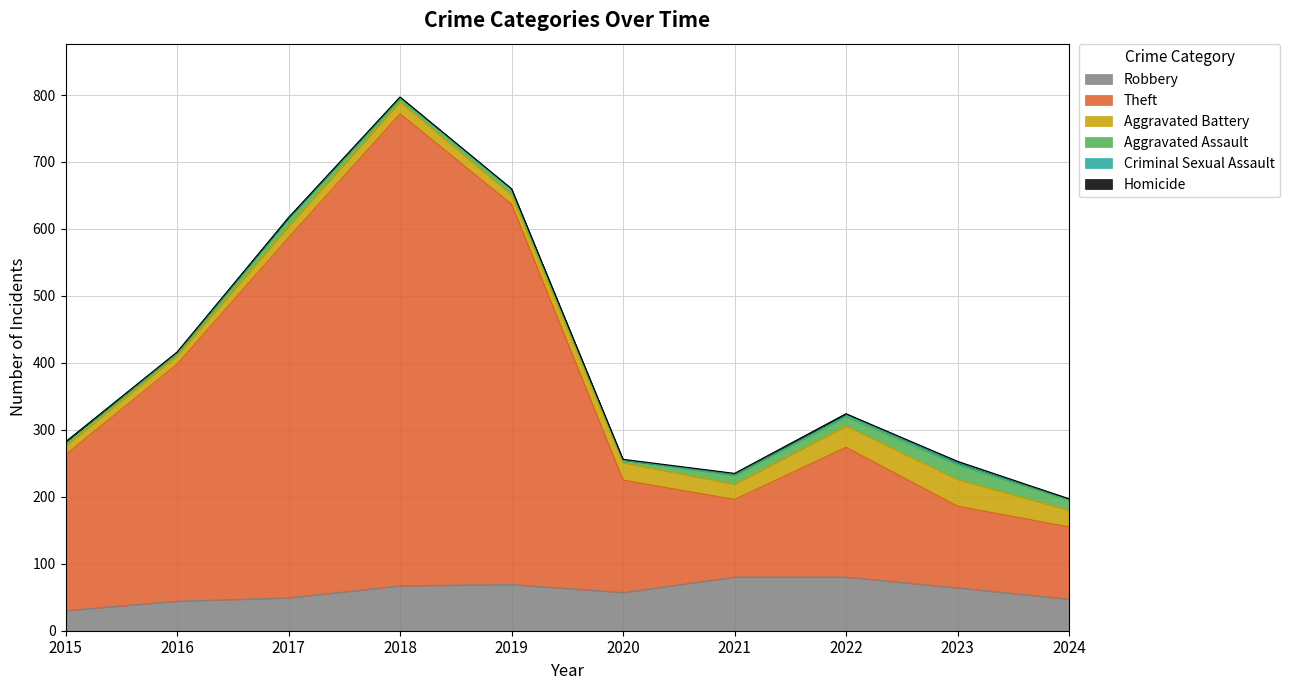

Which series has the largest range (max minus min)?

Theft